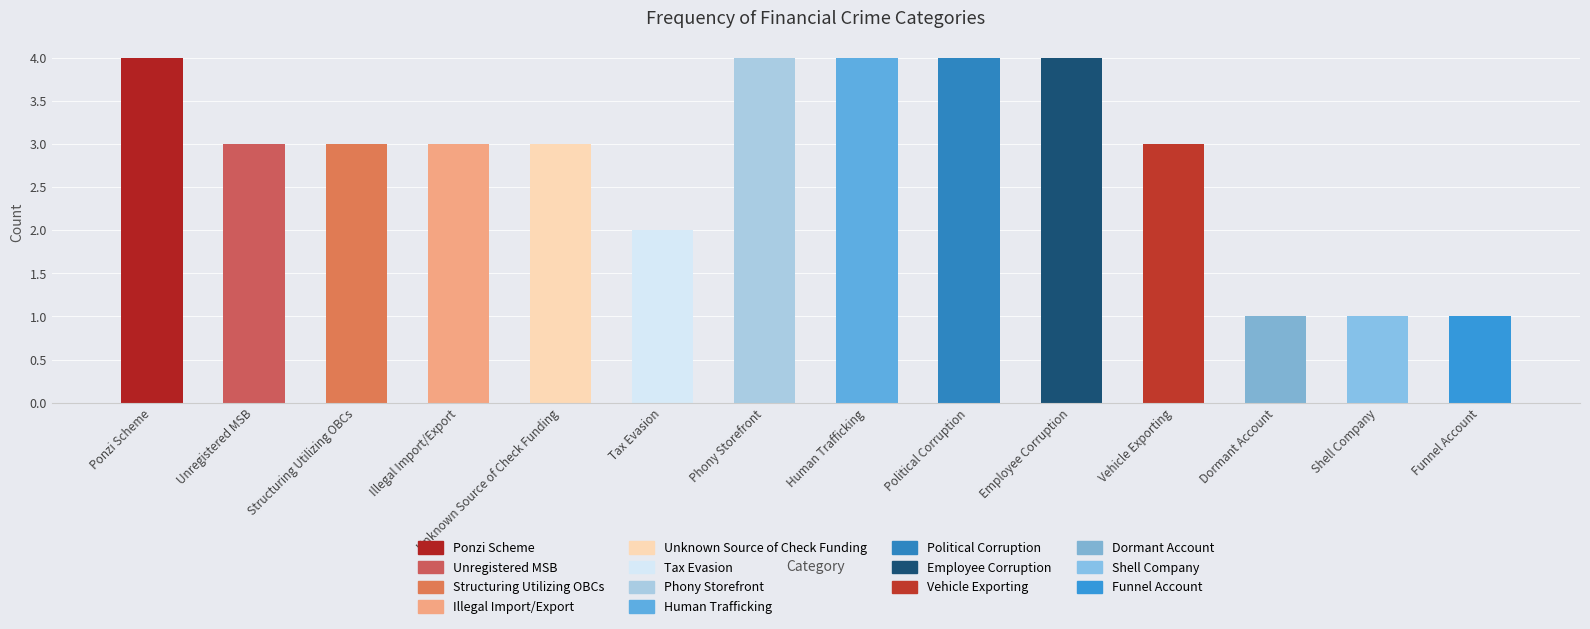

What is the change in value from Tax Evasion to Phony Storefront?

+2